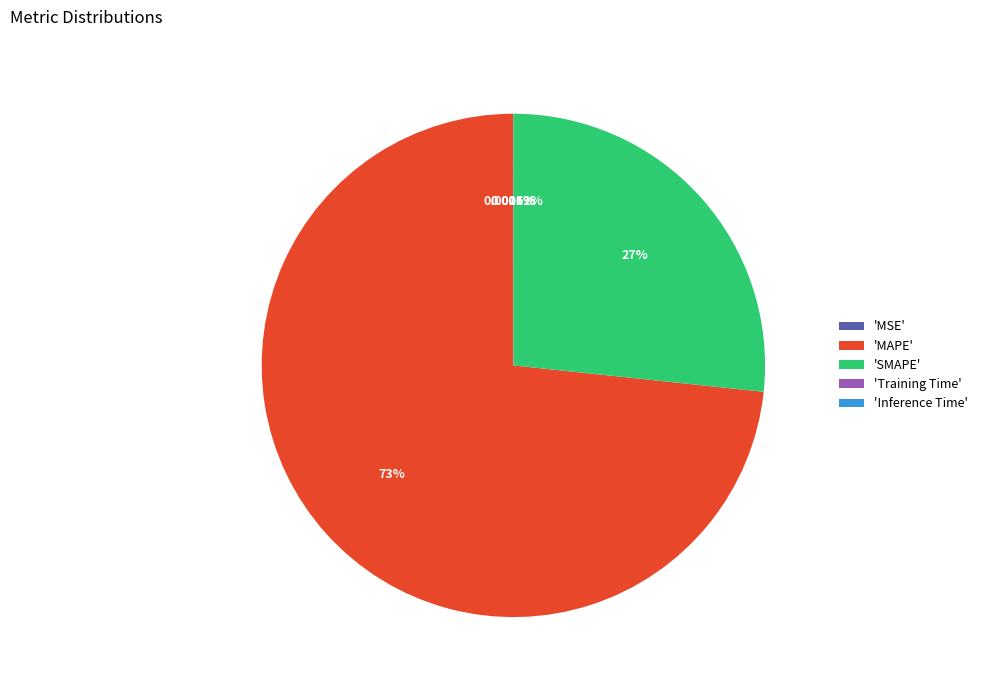

To the nearest percent, what is the difference between the largest and smallest slice percentages?

73%